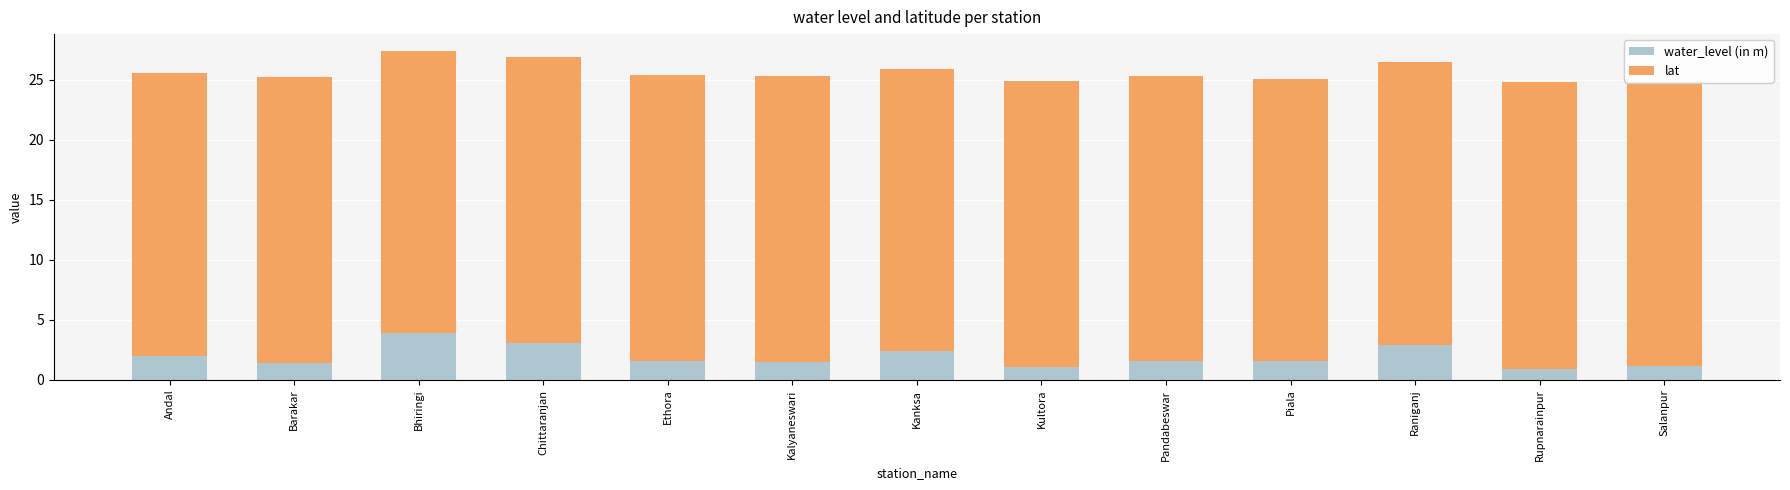

What value does the water_level (in m) series have at Barakar?

1.4